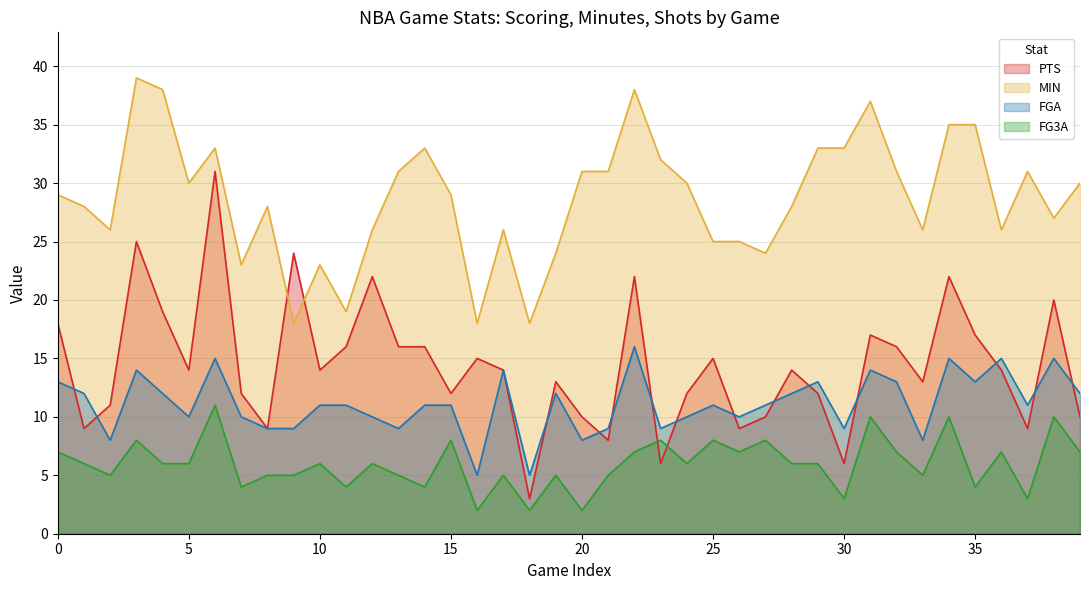

True or false: FG3A and MIN intersect in this chart.

False